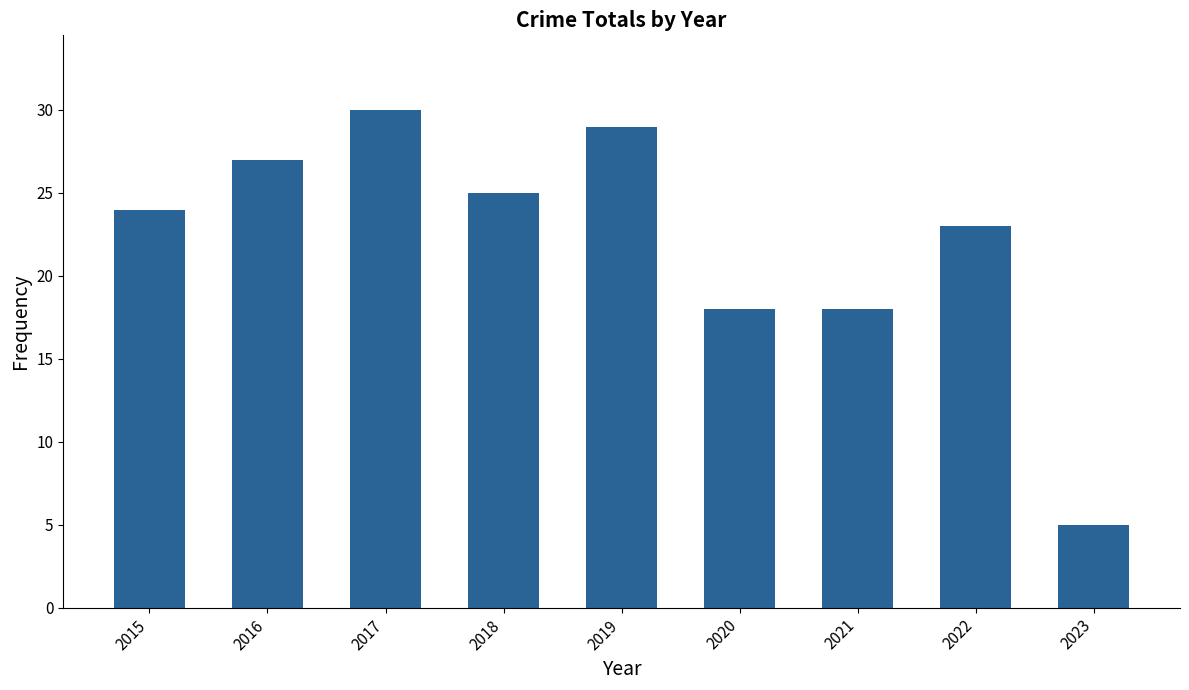

Which category has the highest value across all series?

2017